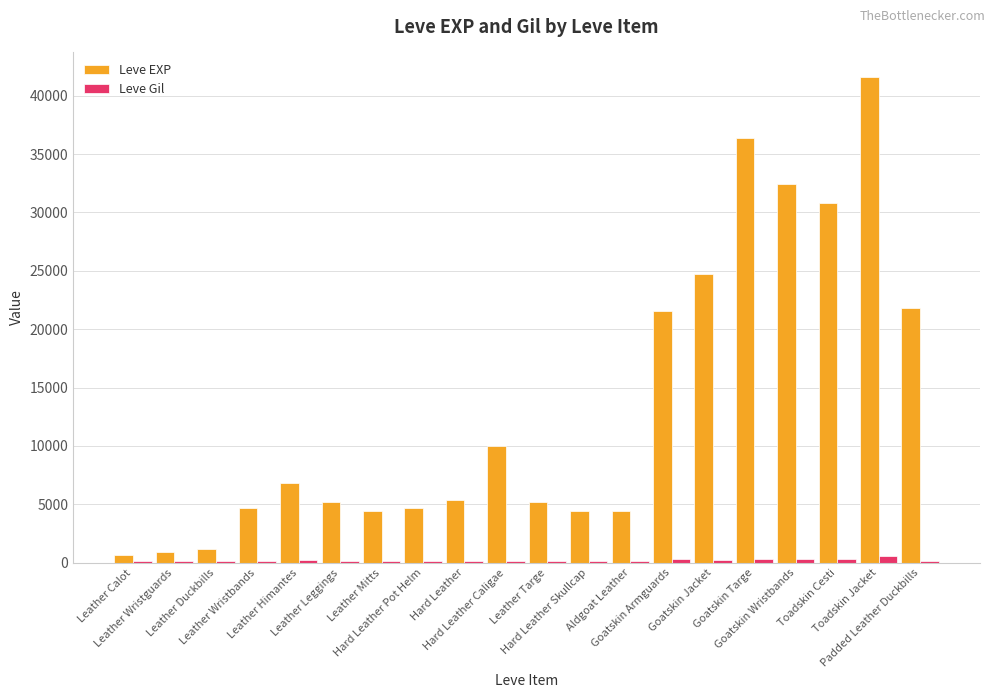

Which series changed the most between Hard Leather Skullcap and Goatskin Jacket?

Leve EXP